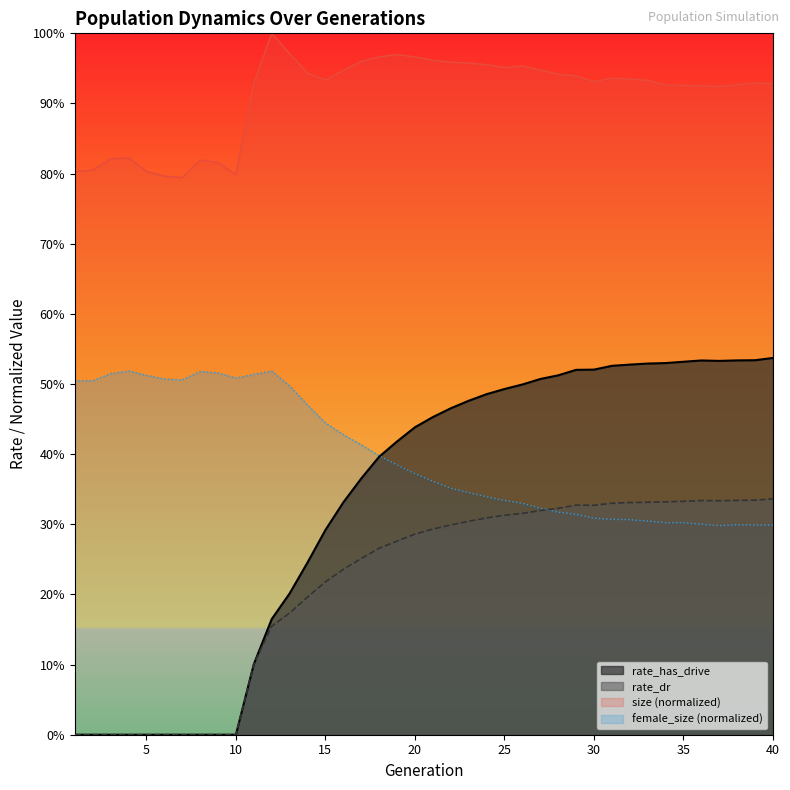

What are all the series names shown in the legend?

rate_has_drive, rate_dr, size (normalized), female_size (normalized)